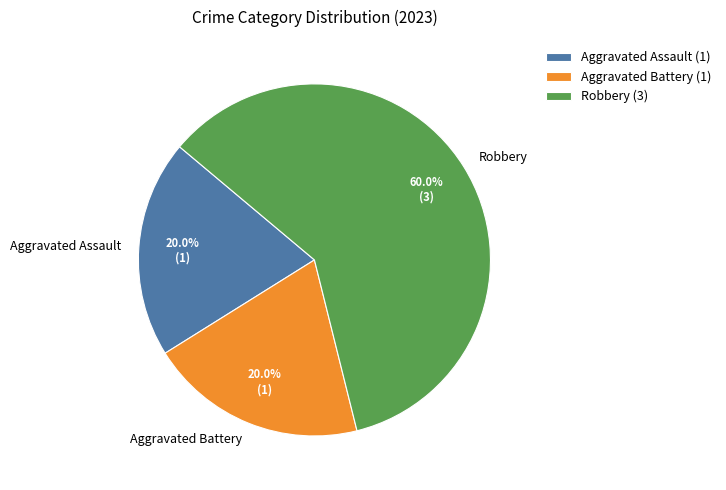

What percentage do Robbery and Aggravated Battery together represent?

80.0%